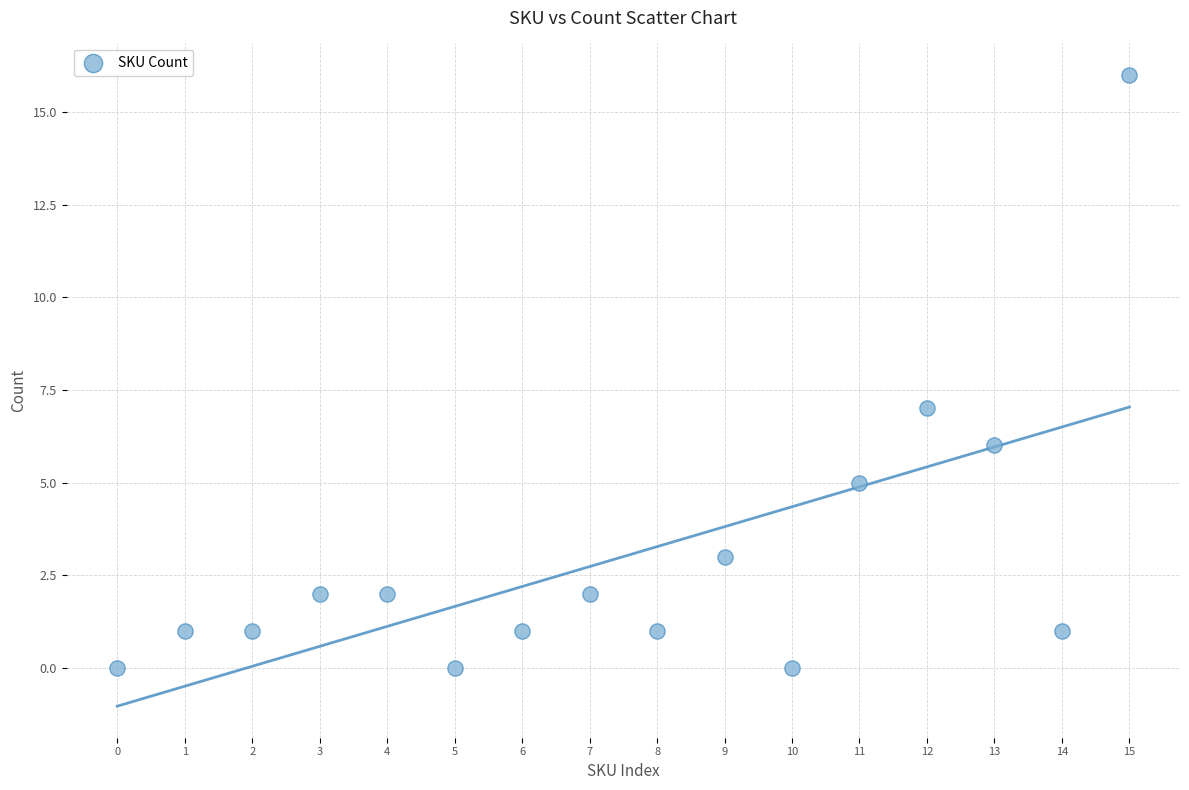

What is the range of Y values (max minus min)?

16